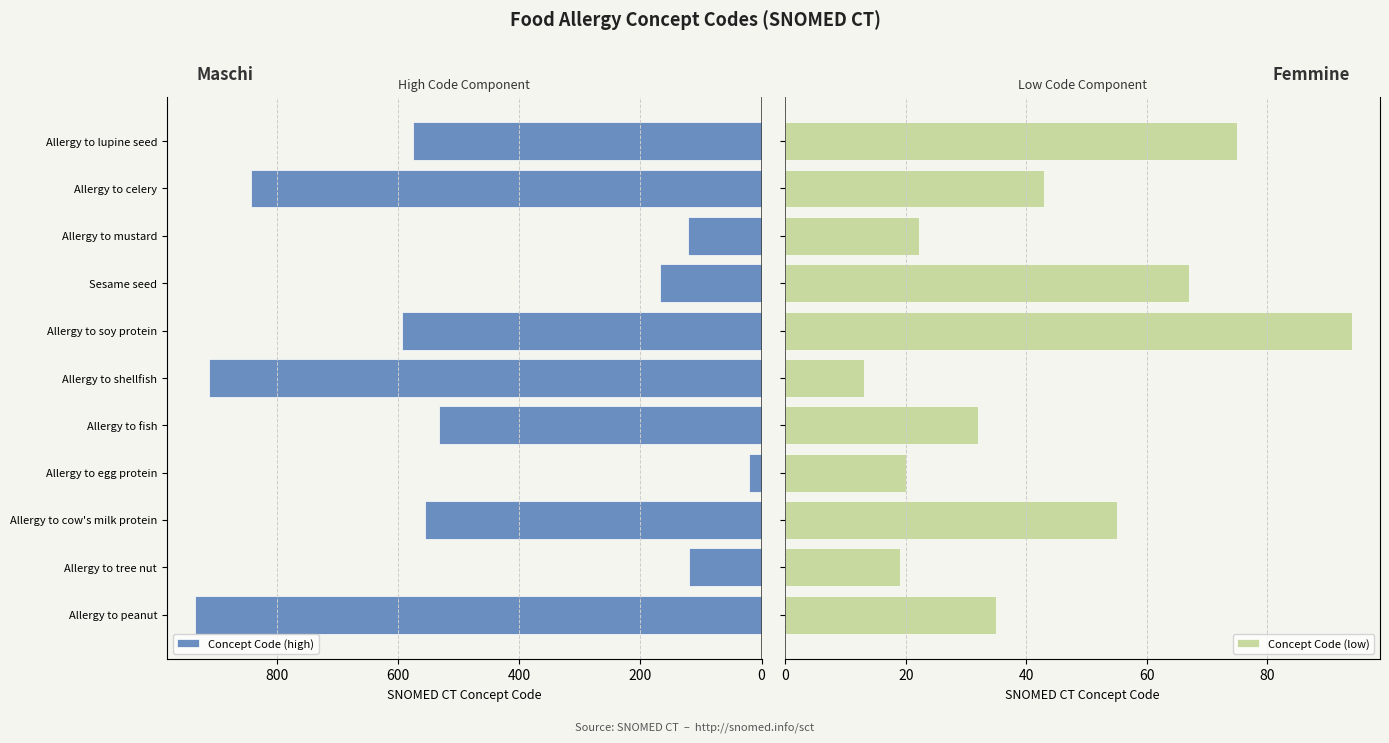

Which series has the widest spread of values?

Concept Code (high)